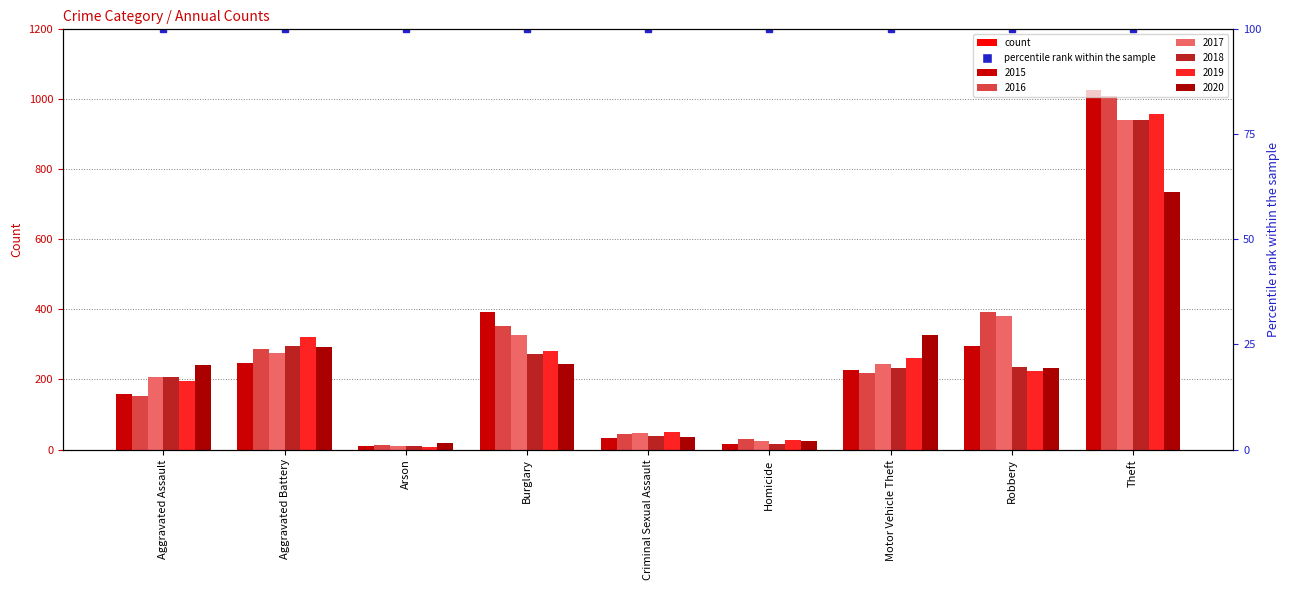

How many data points in 2019 are above 224?

4